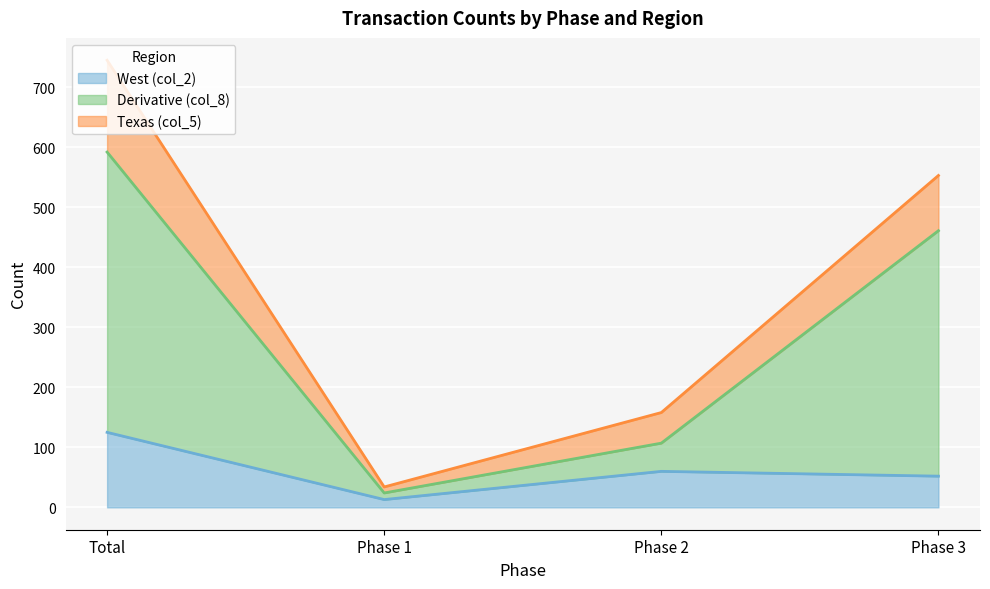

What is the total value across all series at Total?

745